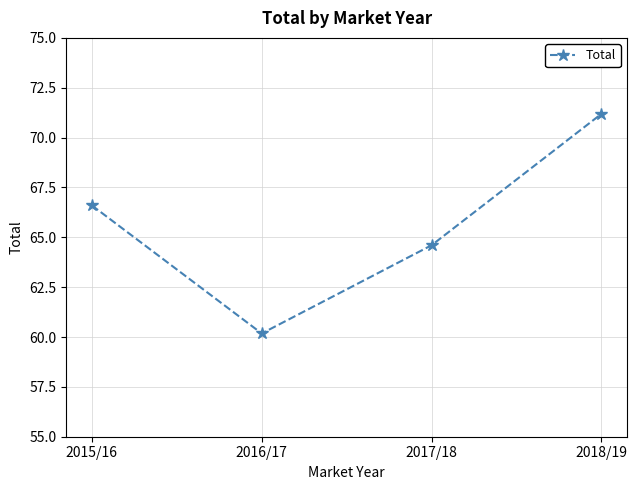

What is the difference between the maximum and second lowest values?

6.6